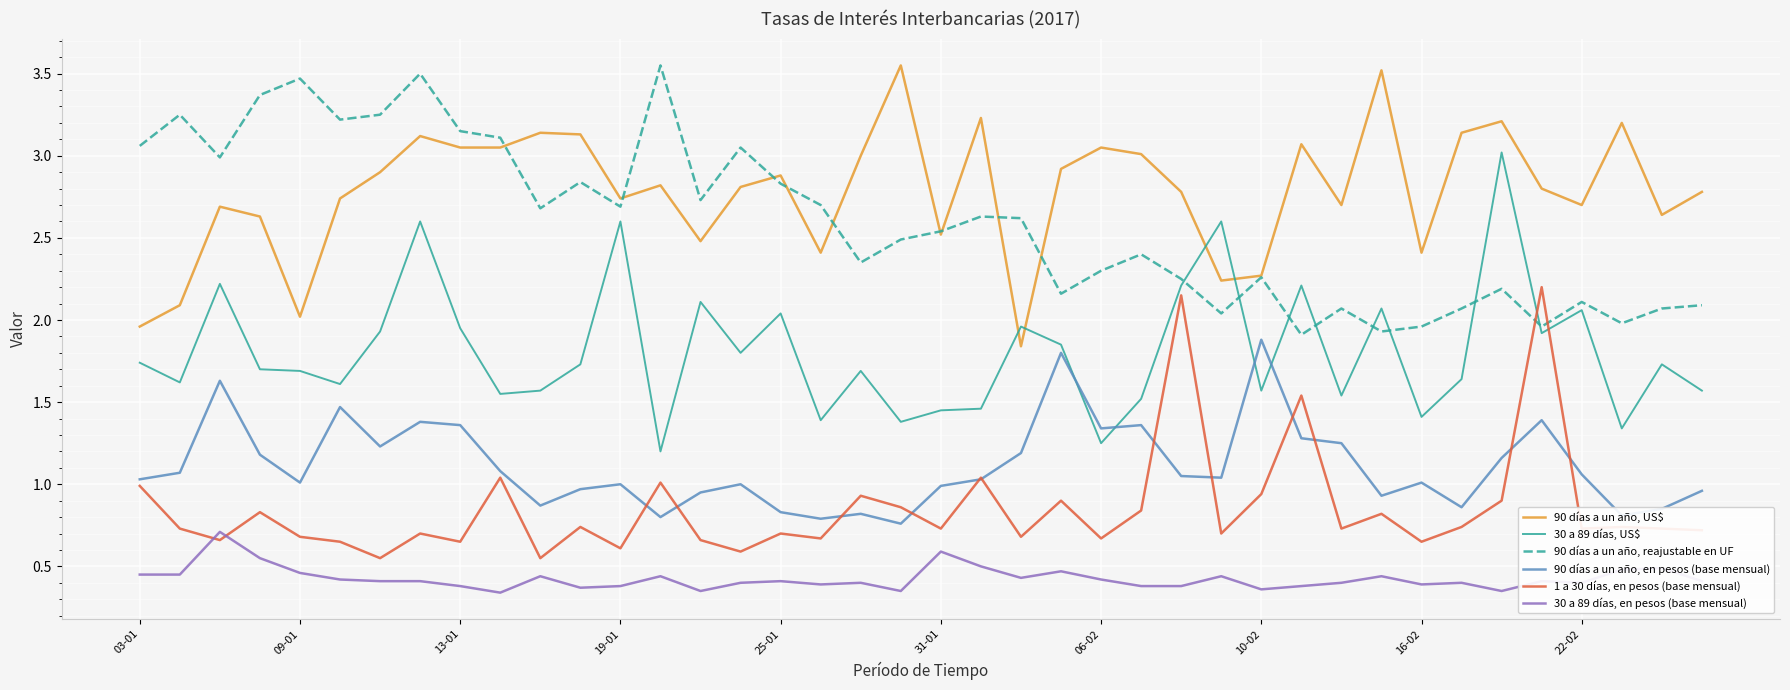

How many interior local valleys does the 90 días a un año, reajustable en UF series have?

12